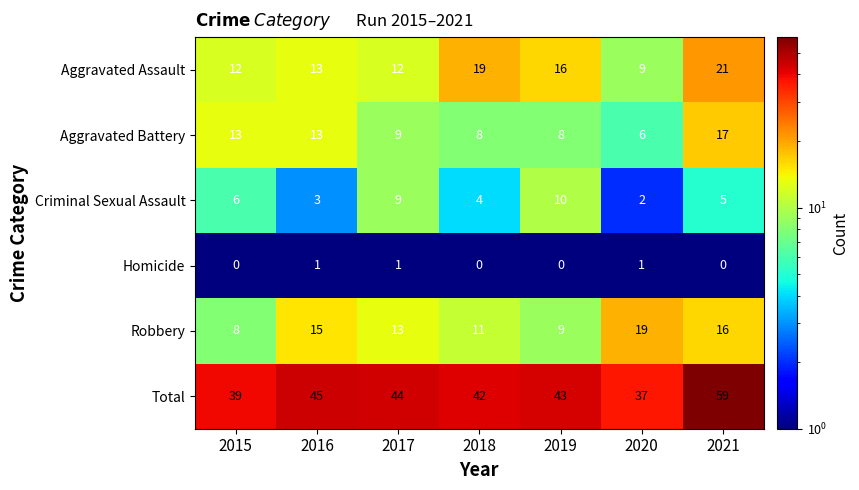

Rank the series by their maximum value, from lowest to highest.

Homicide, Criminal Sexual Assault, Aggravated Battery, Robbery, Aggravated Assault, Total